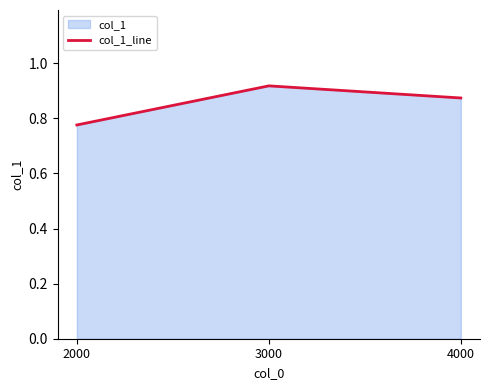

How many lines are shown in the chart?

1